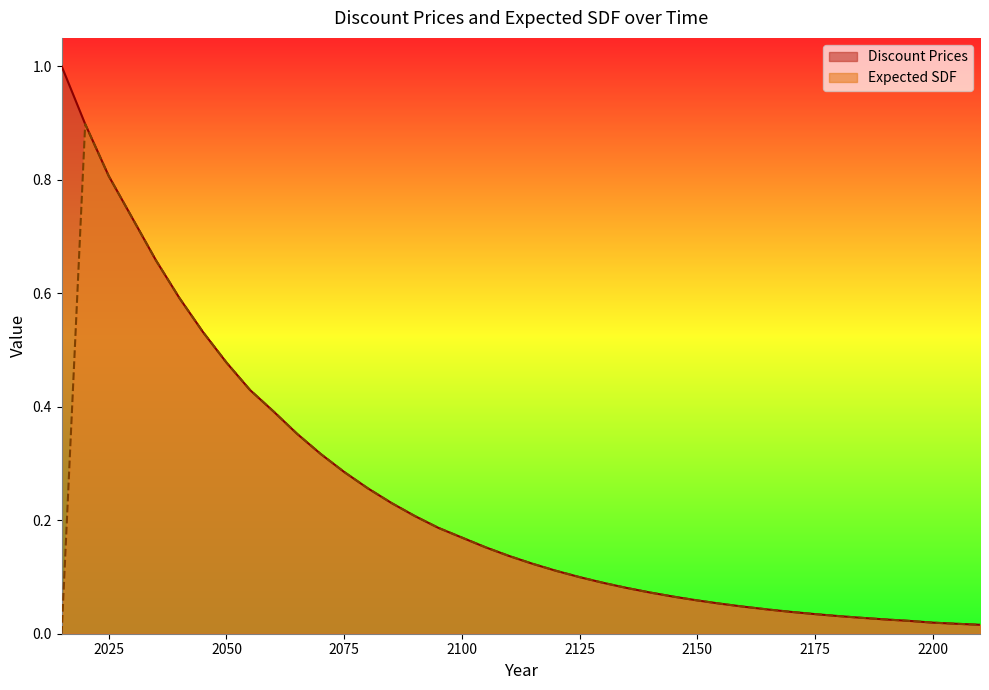

Does the chart have visible grid lines?

No